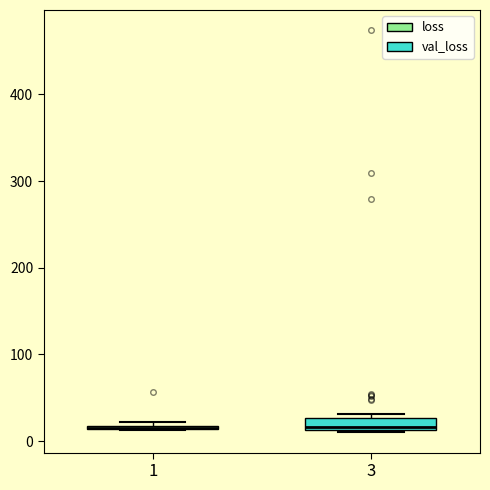

Which box is the tallest, from its lower edge to its upper edge?

3